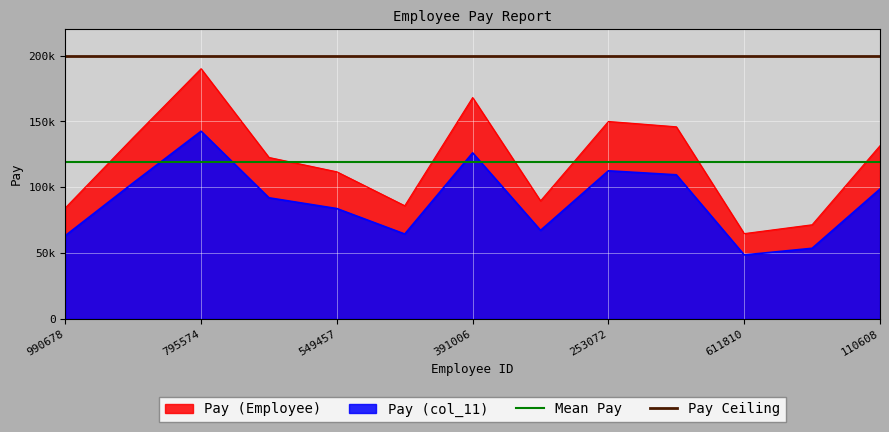

Is it true that Pay Ceiling equals 40218.0 at 990678?

False